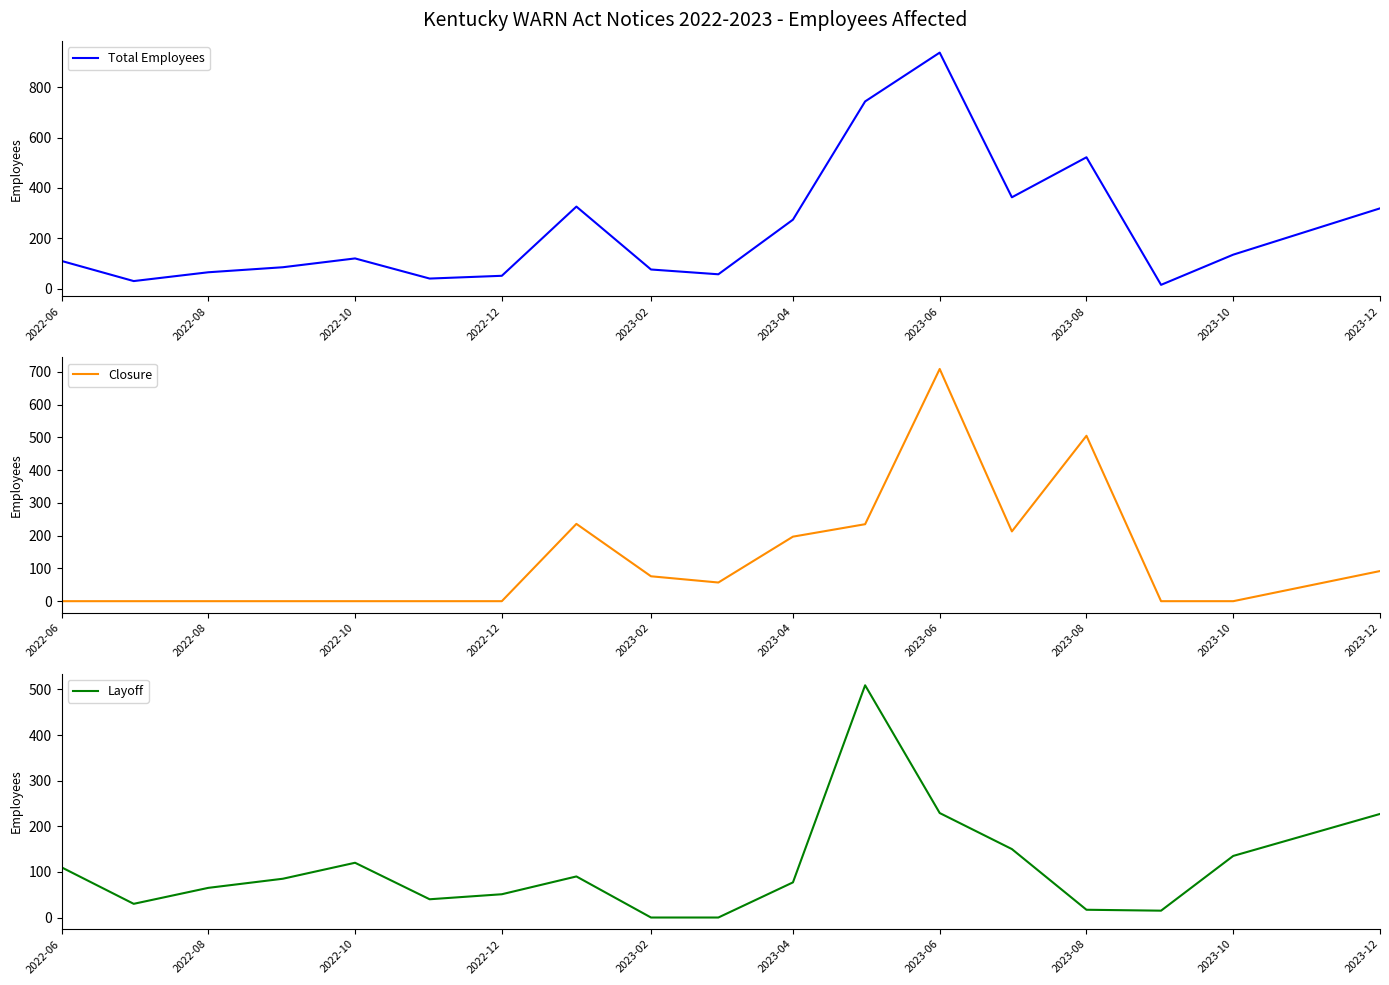

How many lines are shown in the chart?

3